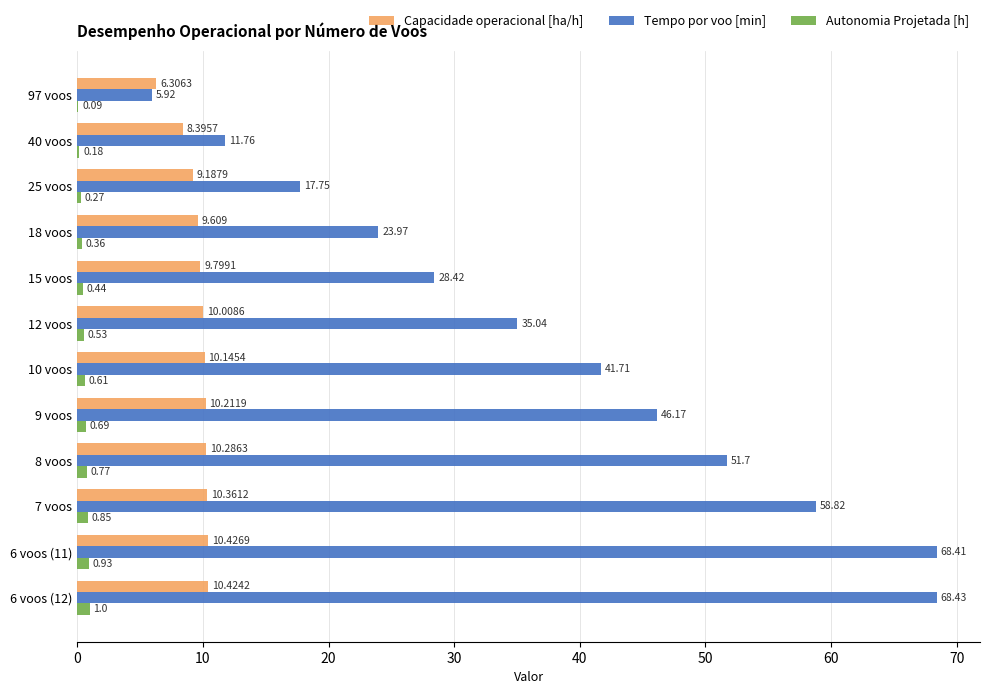

Is the value of Autonomia Projetada [h] at 12 voos greater than the value of Capacidade operacional [ha/h] at 97 voos?

No